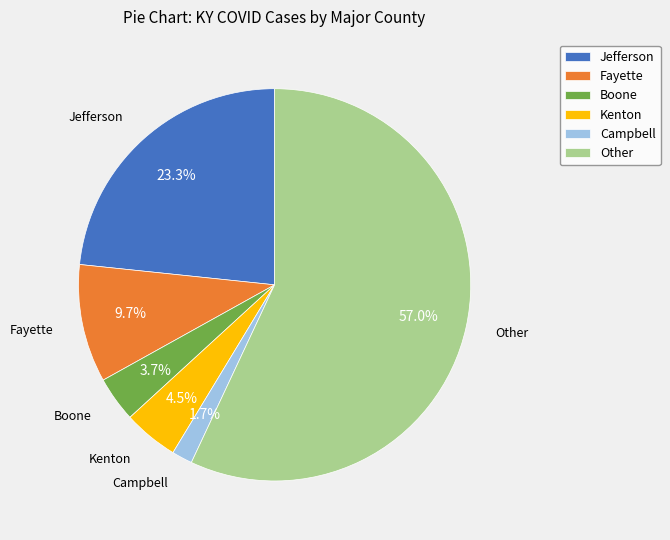

How many slices are in this pie chart?

6